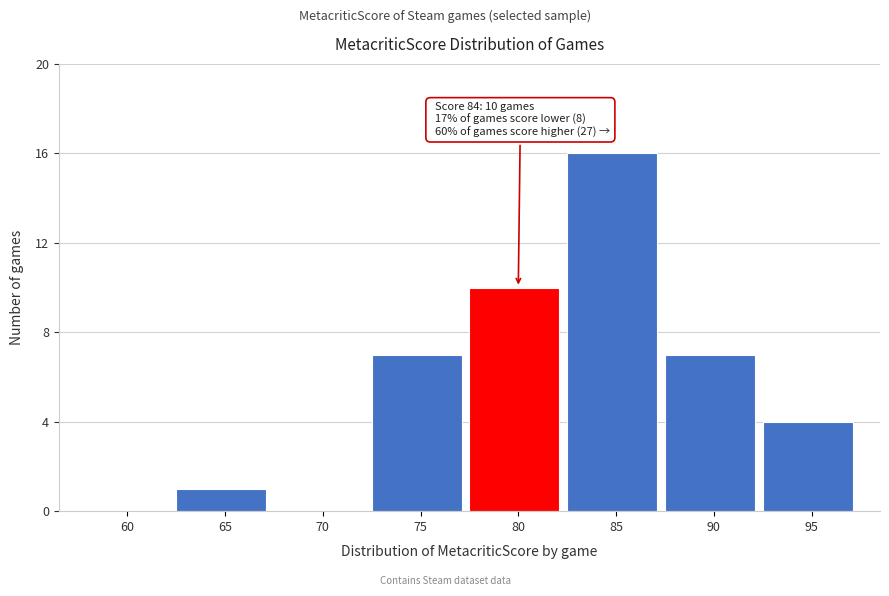

Reading left to right, transcribe all the data shown in this chart.

60=0	65=1	70=0	75=7	80=10	85=16	90=7	95=4